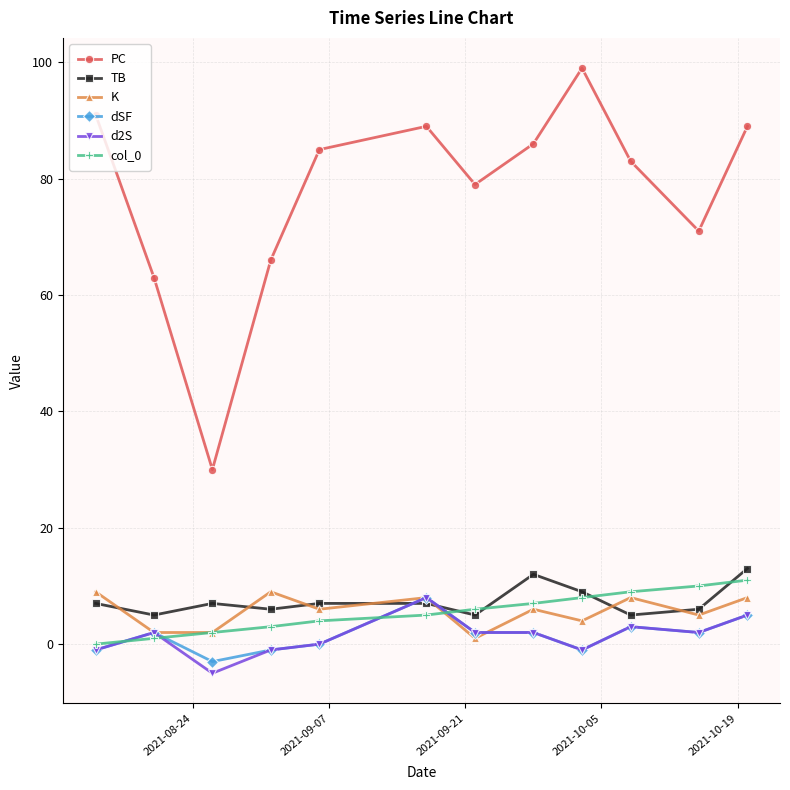

What is the maximum value for PC?

99